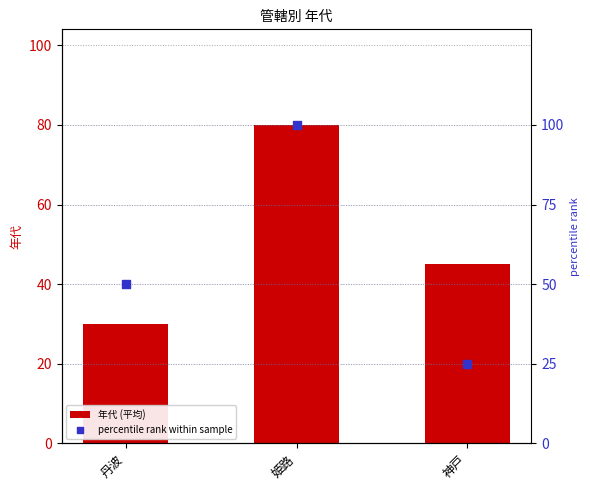

At how many categories does at least one series exceed 59?

1